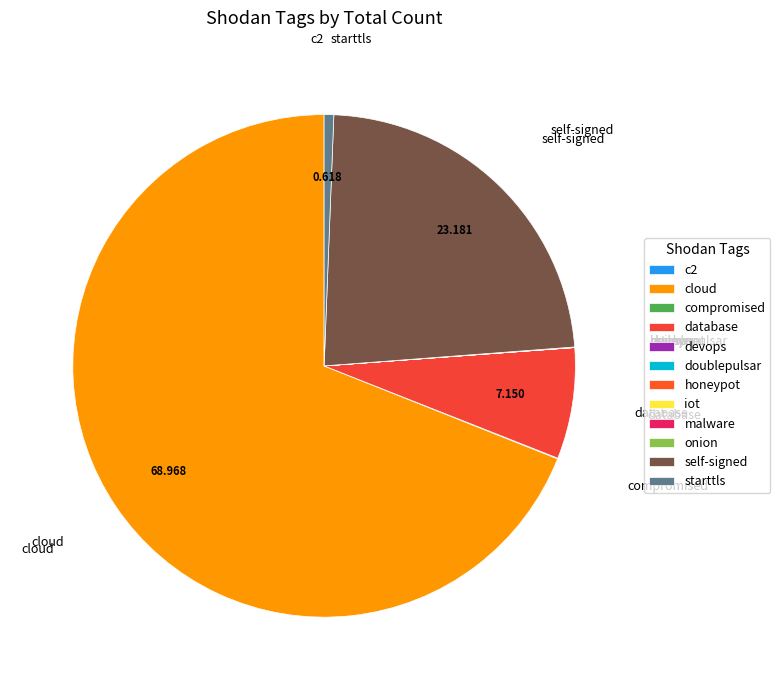

What is the majority slice?

cloud